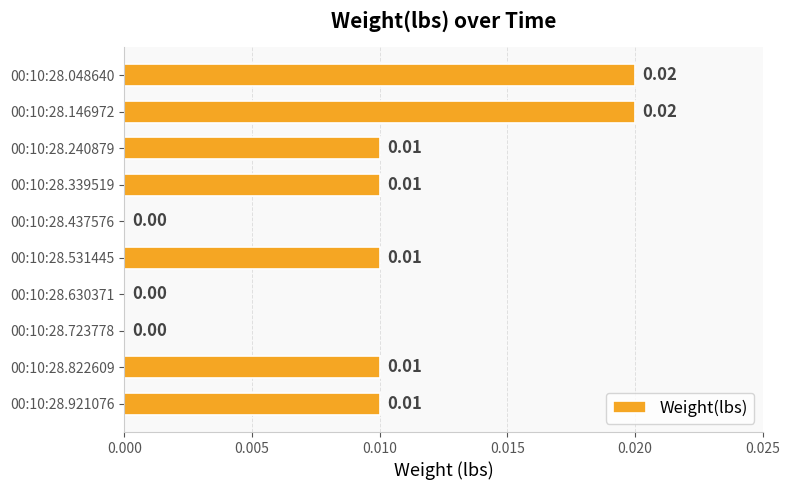

Between 00:10:28.437576 and 00:10:28.146972, which is larger?

00:10:28.146972